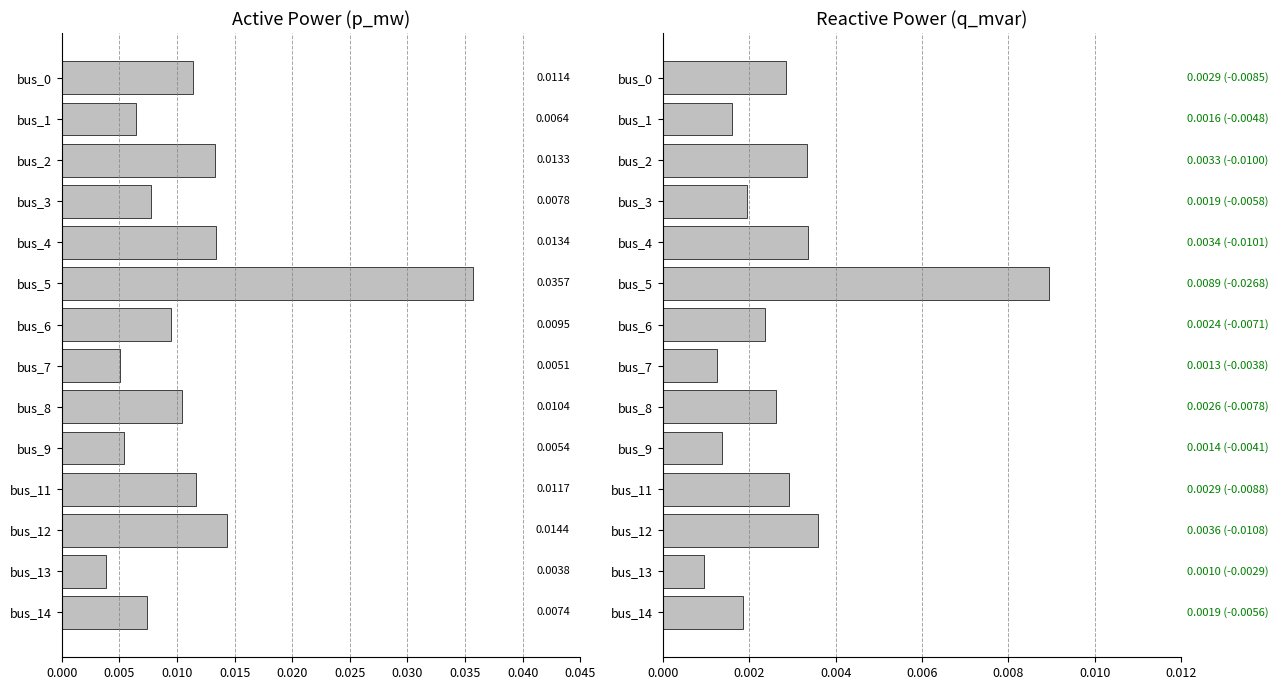

How many distinct data groups are displayed?

2